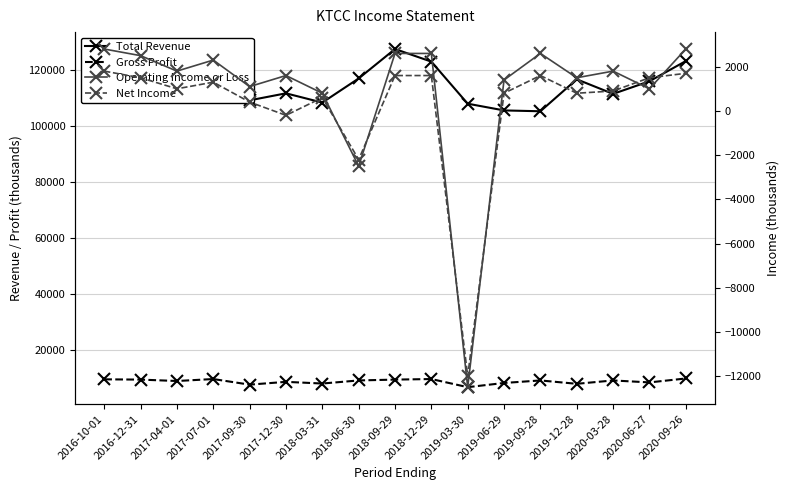

Does the chart have visible grid lines?

Yes